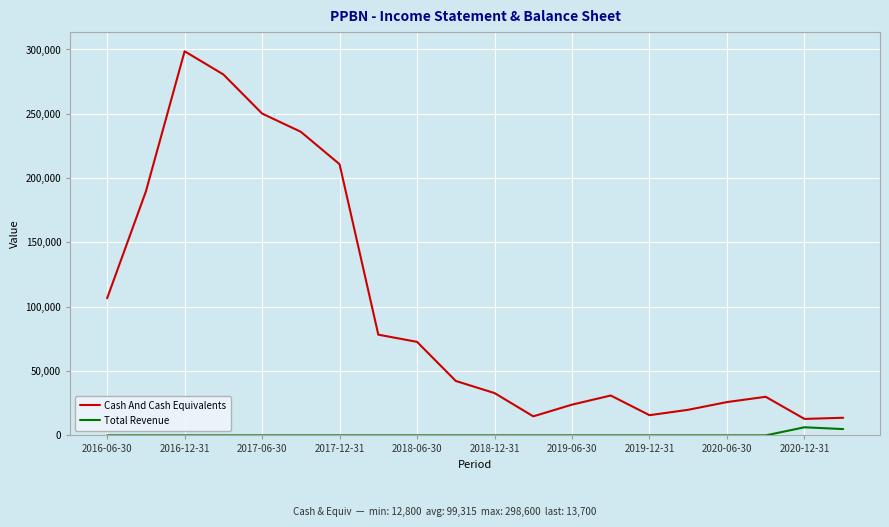

Which series has the largest total across all categories?

Cash And Cash Equivalents